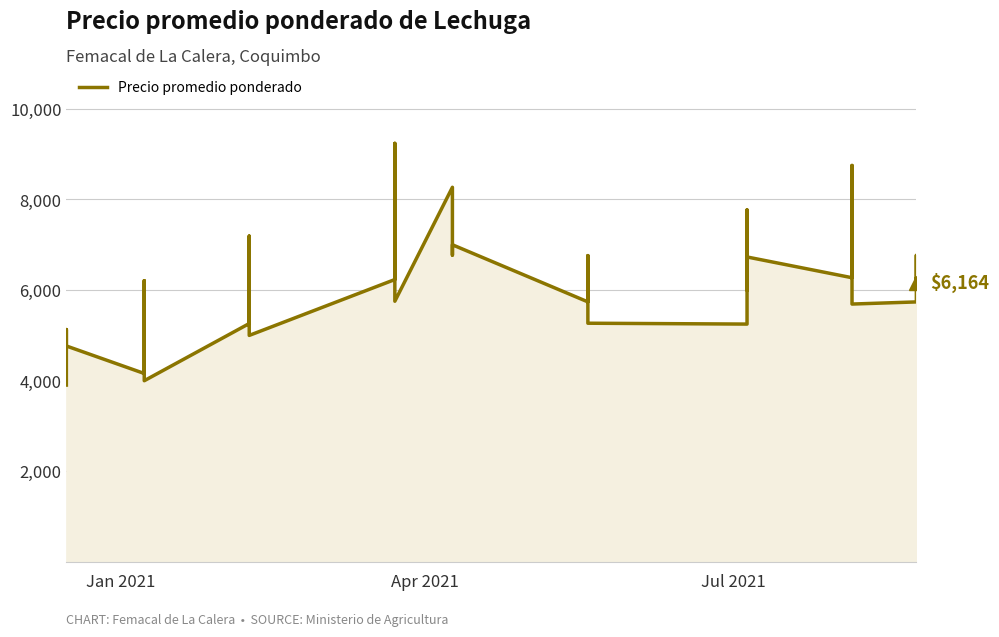

Reading right to left, list all the values displayed in this chart.

6164	6261	6000	6766	5739	5692	6000	8750	6273	6731	6000	6000	7769	5250	5269	6000	6000	6761	5740	7000	6773	8269	5754	6000	6000	9238	6233	5000	6000	6000	7192	5262	4000	5500	5500	6208	4160	4767	5129	3904